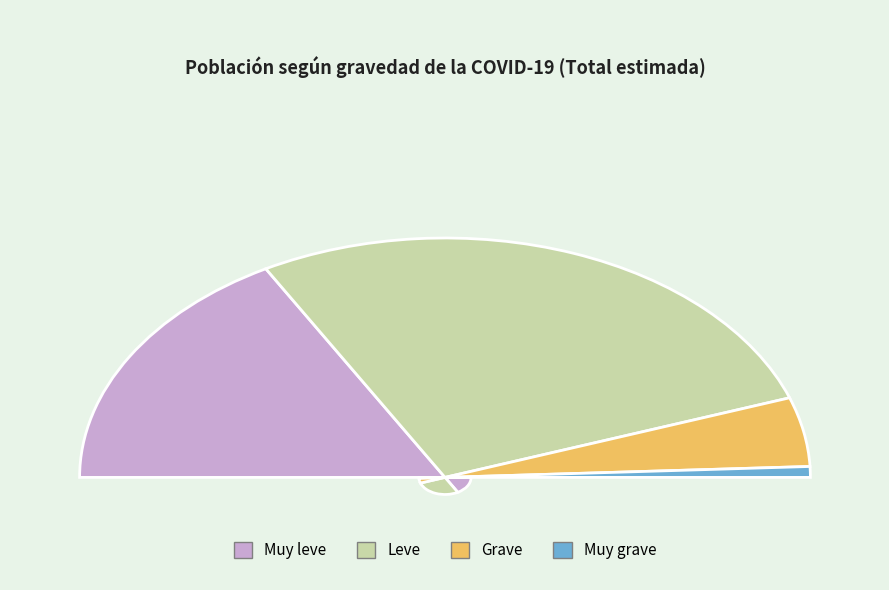

To the nearest percent, what is the average slice percentage?

25%